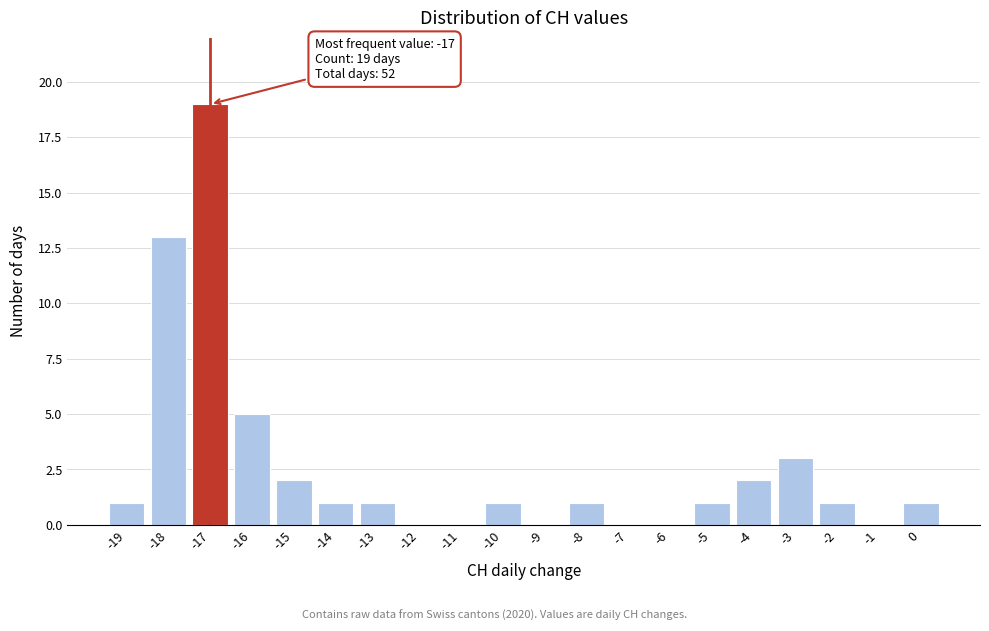

Which range on the x-axis has the tallest bar?

-17.5 to -16.5